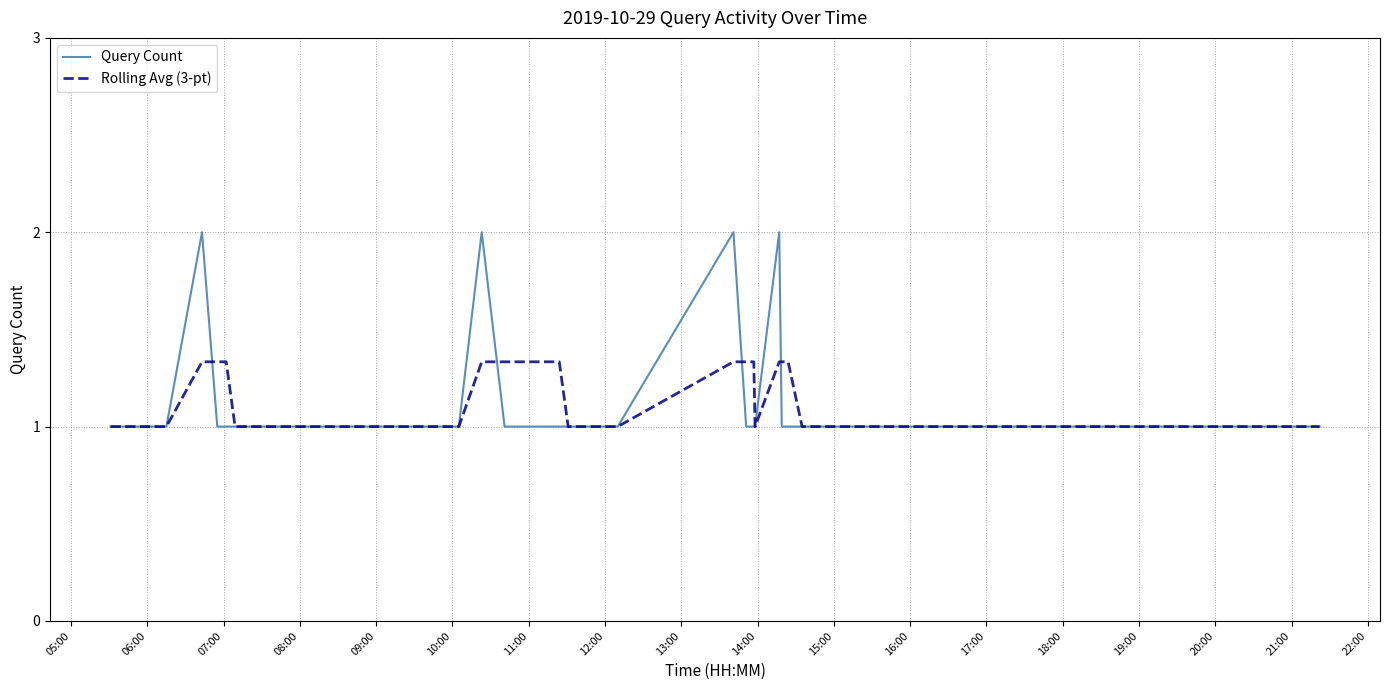

What is the highest value of the Query Count series?

2.0